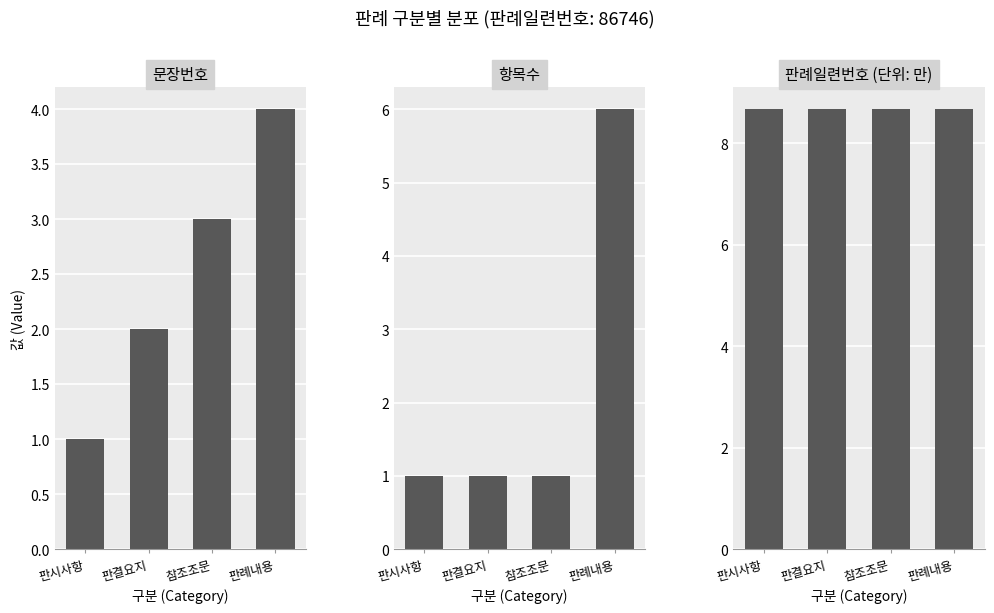

At how many categories does at least one series exceed 8?

4